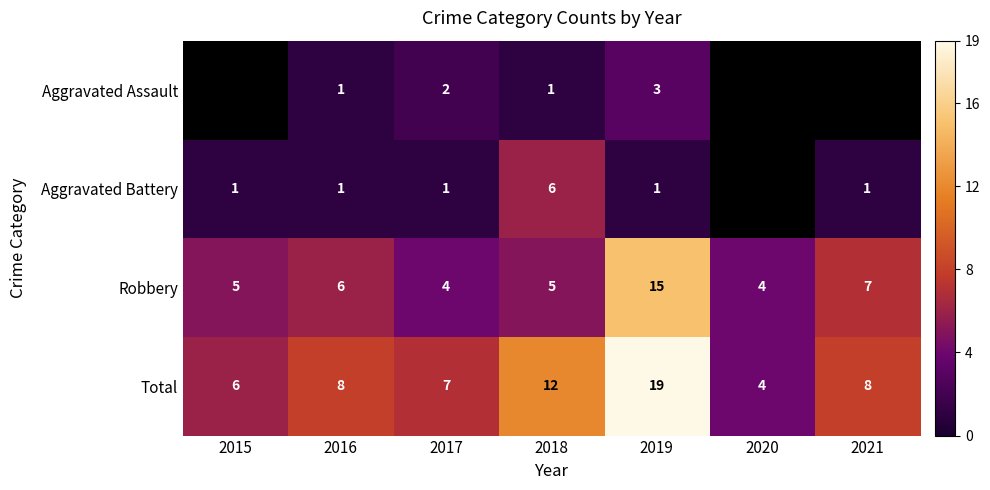

Is the value of Robbery at 2020 greater than the value of Aggravated Battery at 2021?

Yes